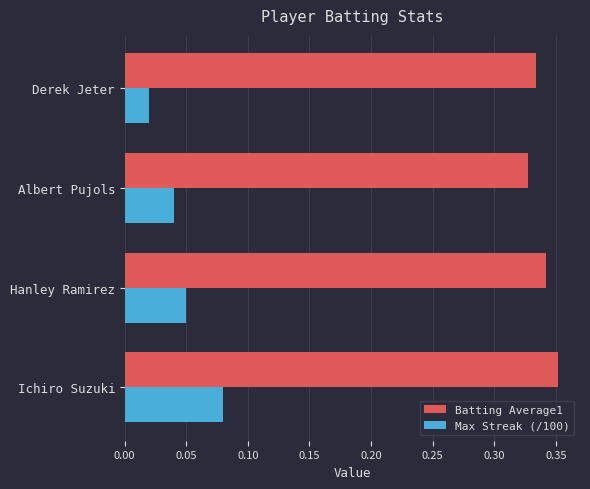

Is it true that Batting Average1 equals 0.1 at Hanley Ramirez?

False